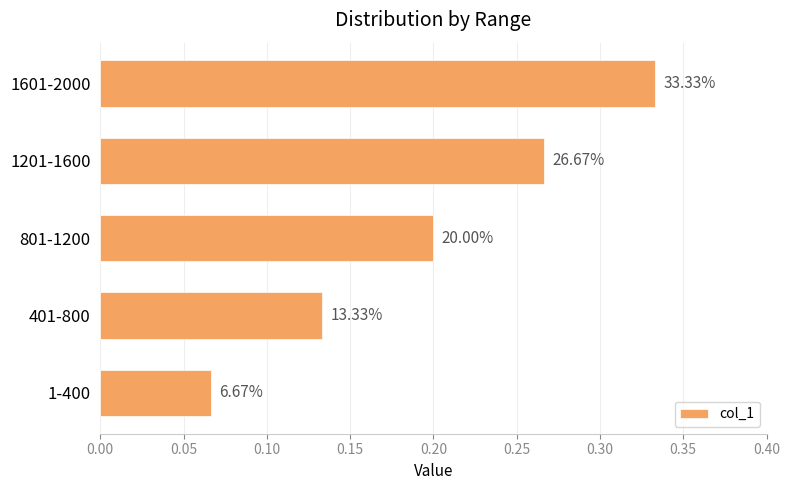

How many bars are there in total?

5